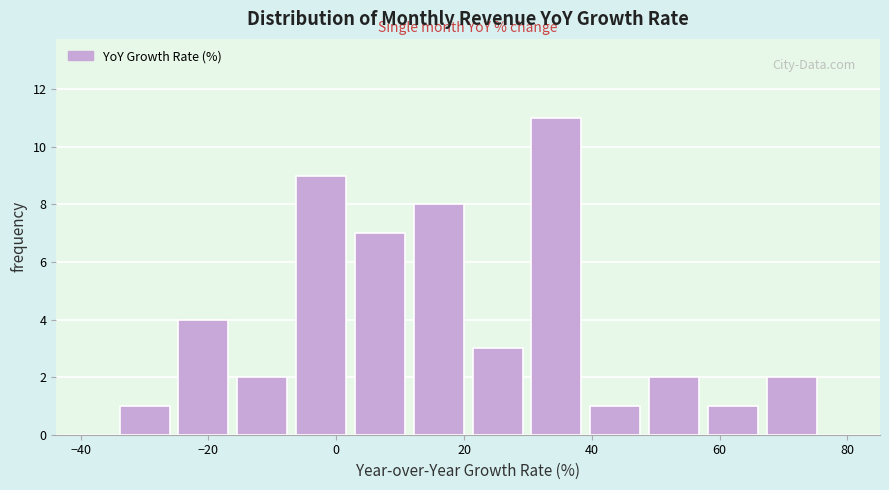

What is the height of the bar covering -34 to -26 on the x-axis? Neither the bar edges nor the heights are printed on the chart, so give them approximately, as read against the axes.

1